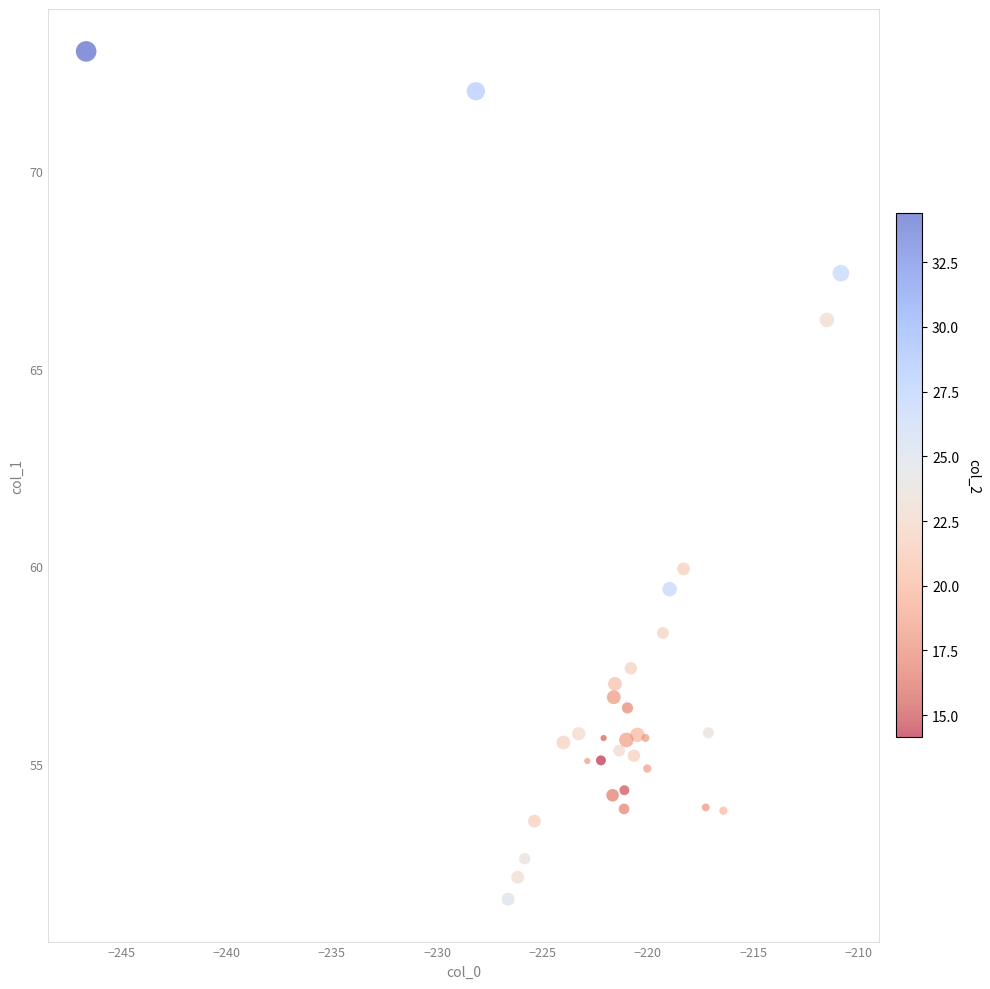

What Y value in the scatter plot is closest to 62?

59.9